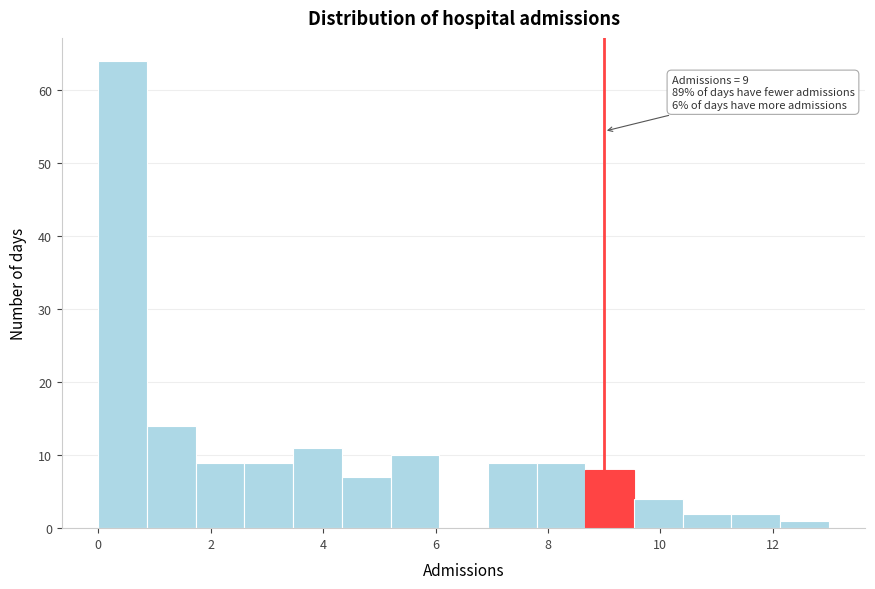

Over which range of the x-axis is the bar tallest?

0.0 to 0.8